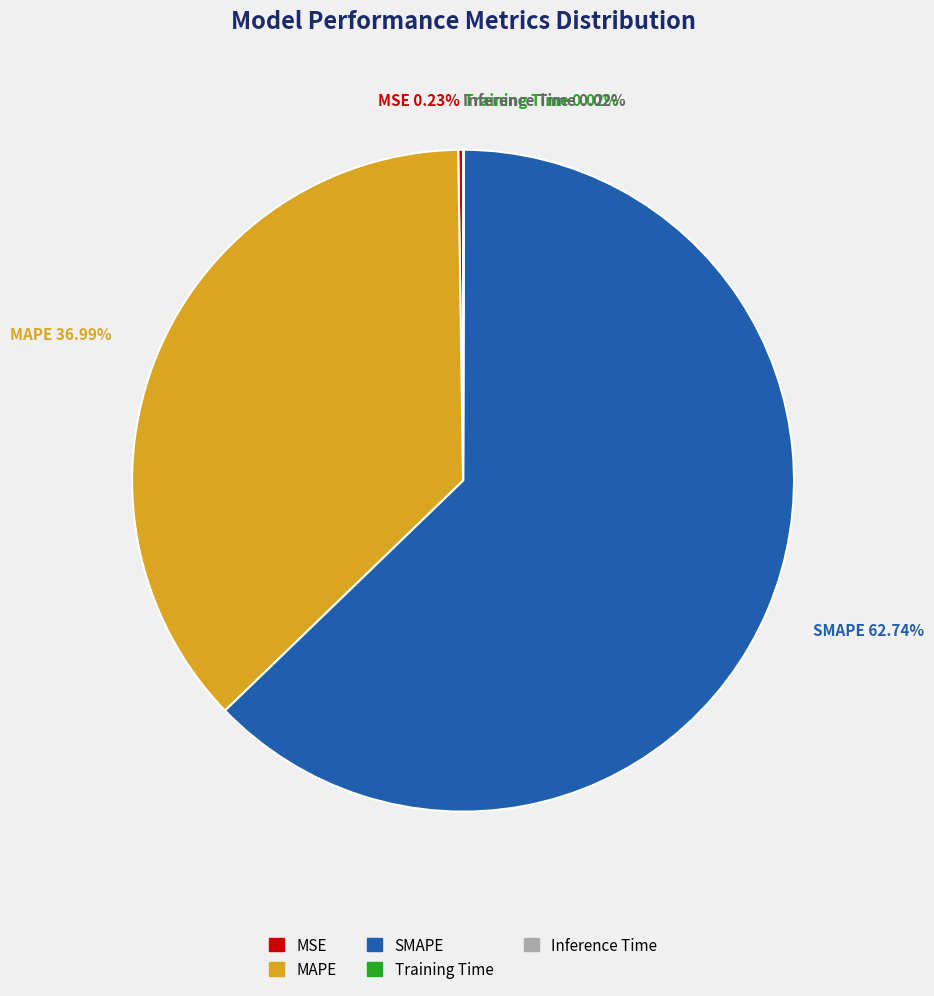

To the nearest percent, what is the average slice percentage?

20%